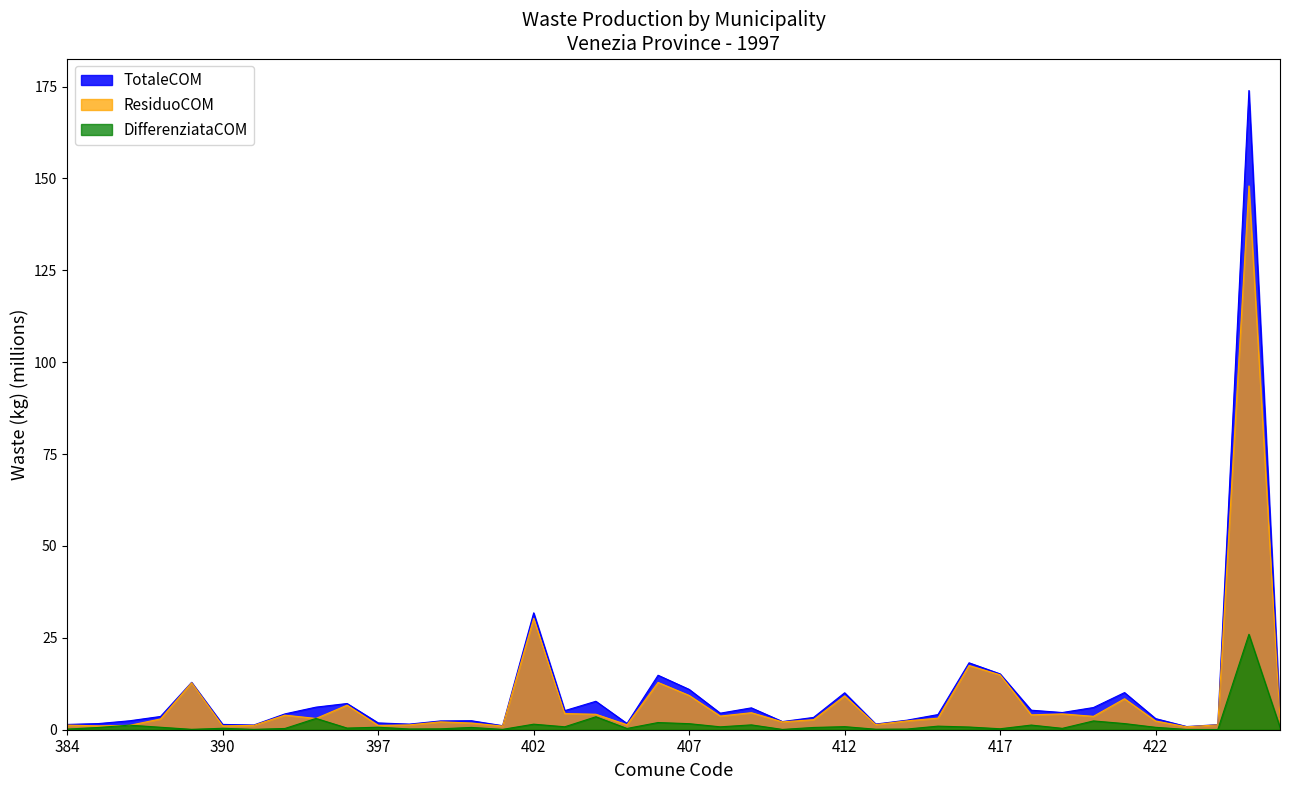

What is the minimum value shown in the chart?

0.1